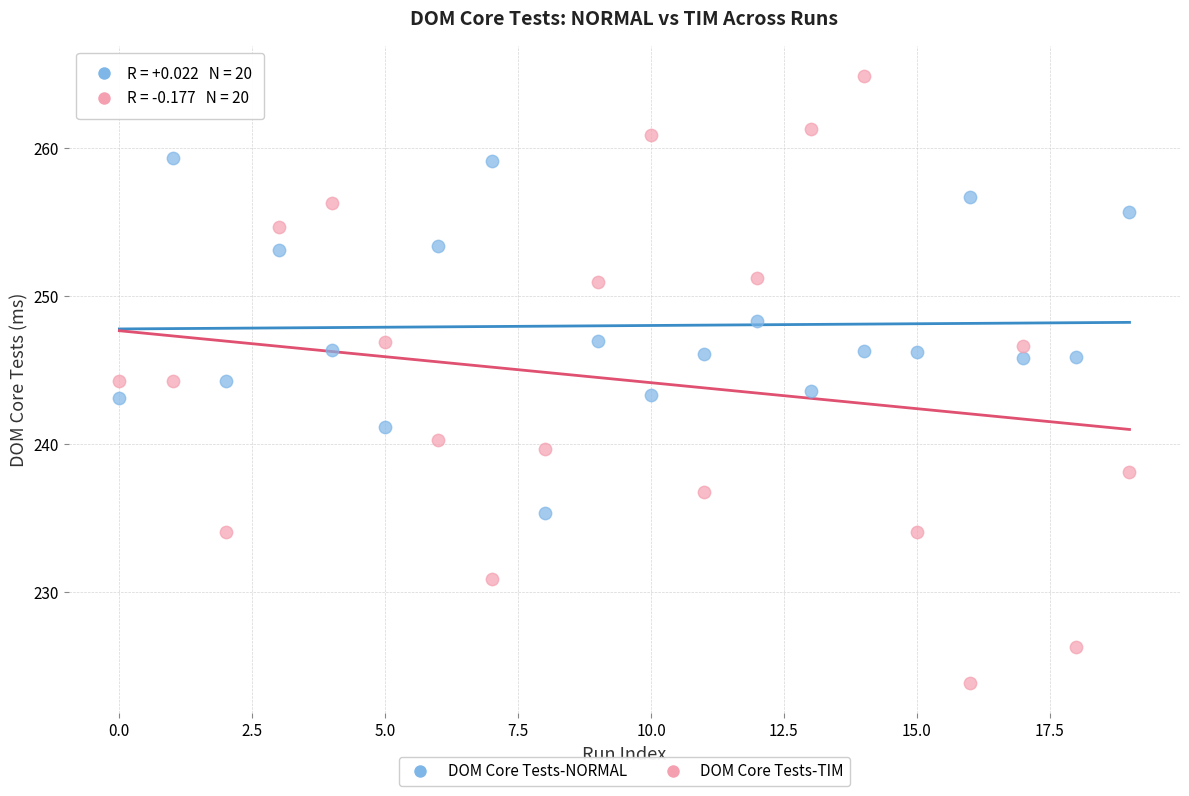

Which series has the largest Y range (max minus min)?

DOM Core Tests-TIM